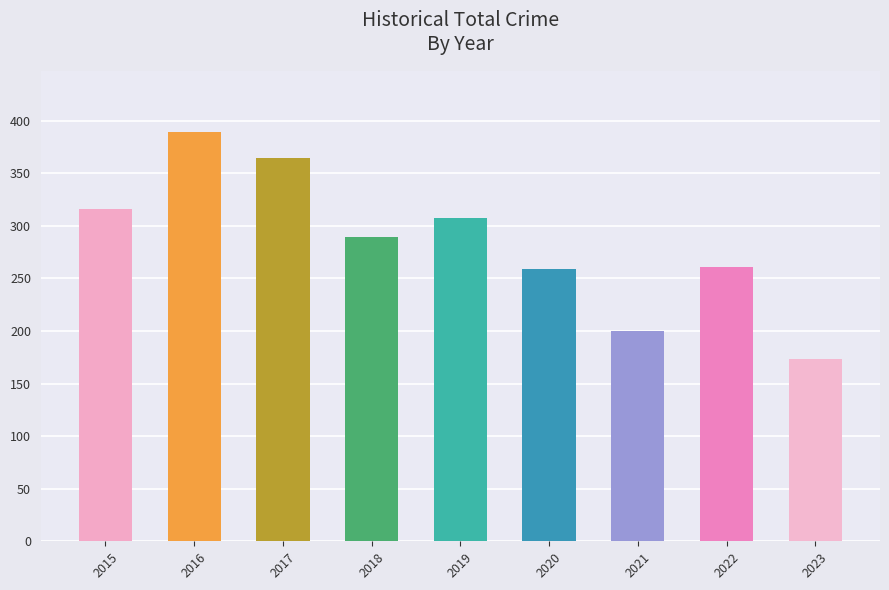

Does the chart contain any negative values?

No